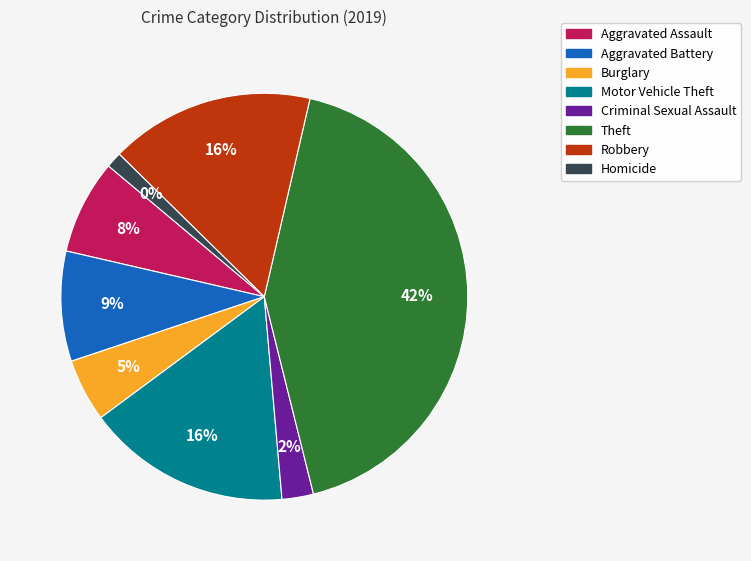

Which slice is the smallest?

Homicide